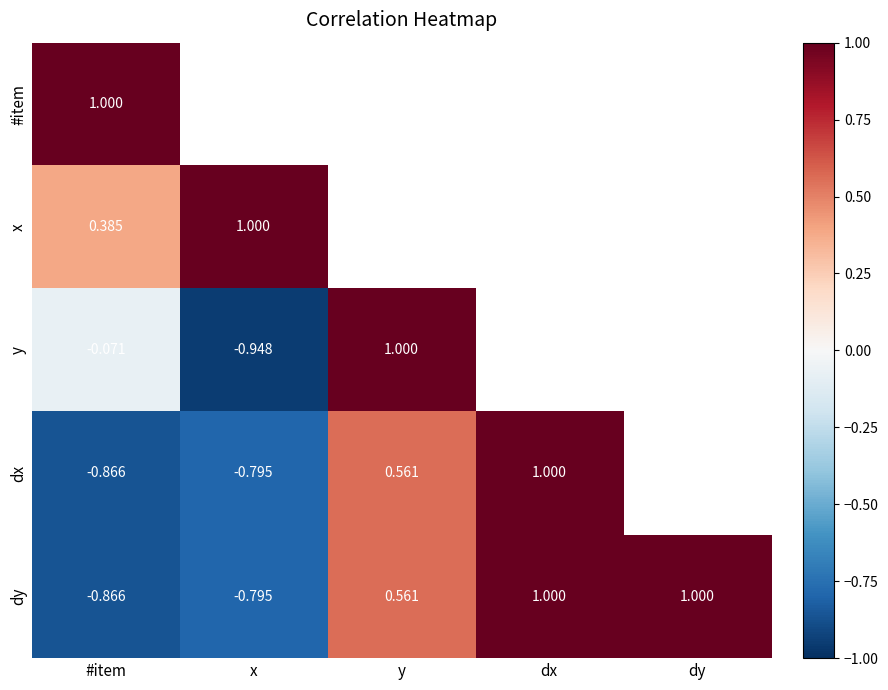

Which category has the highest value across all series?

#item